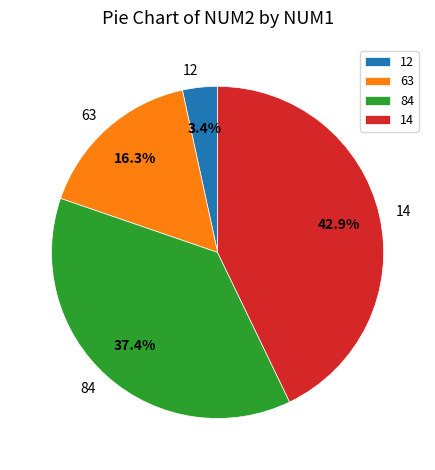

Which slice is the smallest?

12